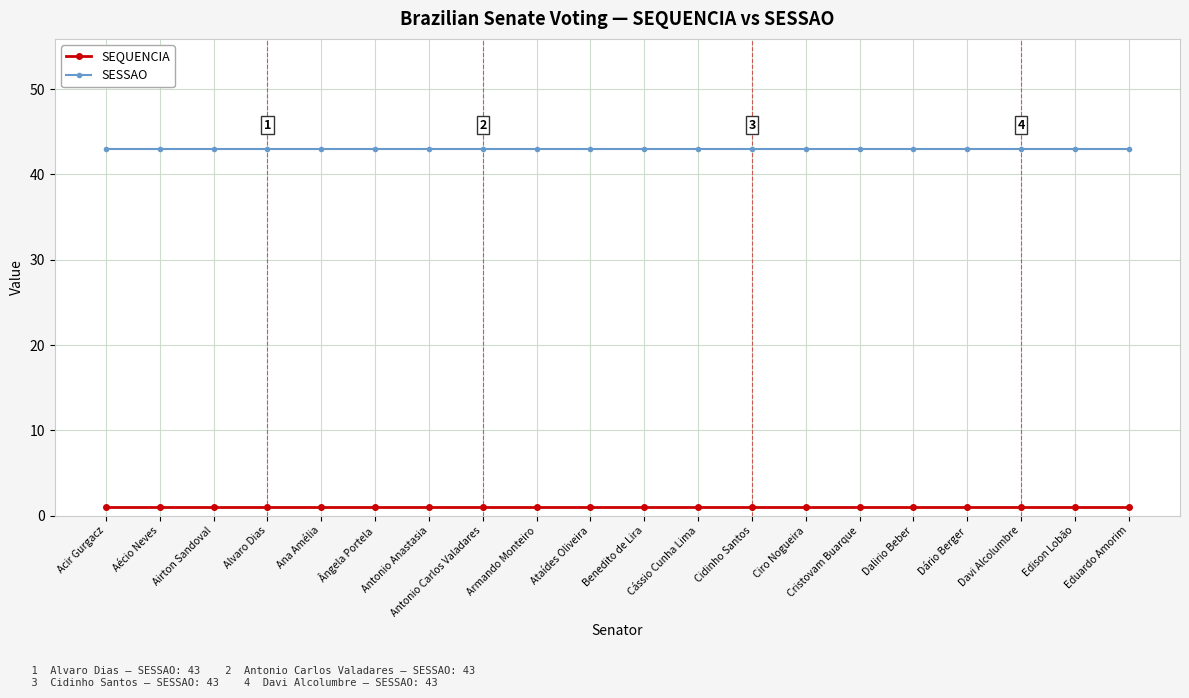

The SEQUENCIA series shows 1 at Aécio Neves. True or false?

True